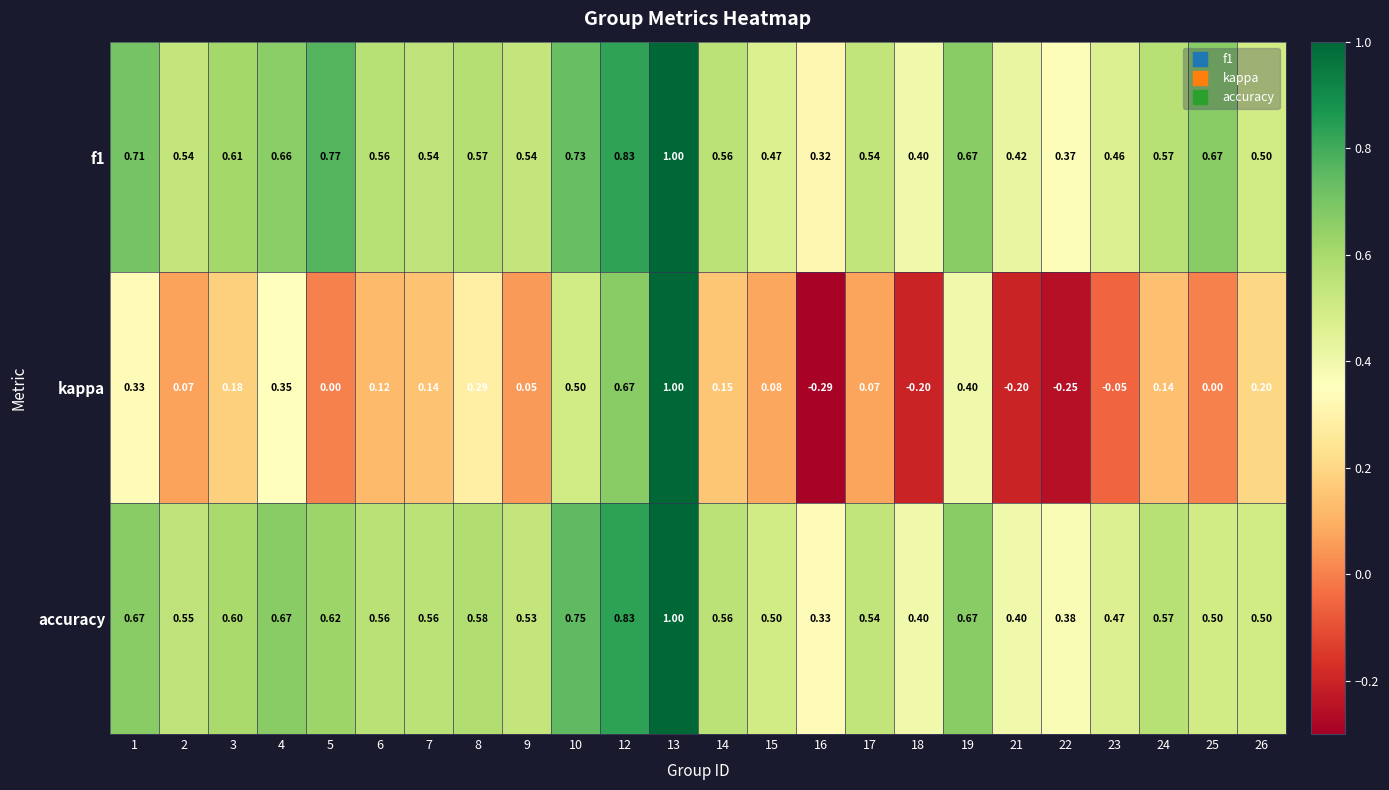

How many negative values does the kappa series have?

5